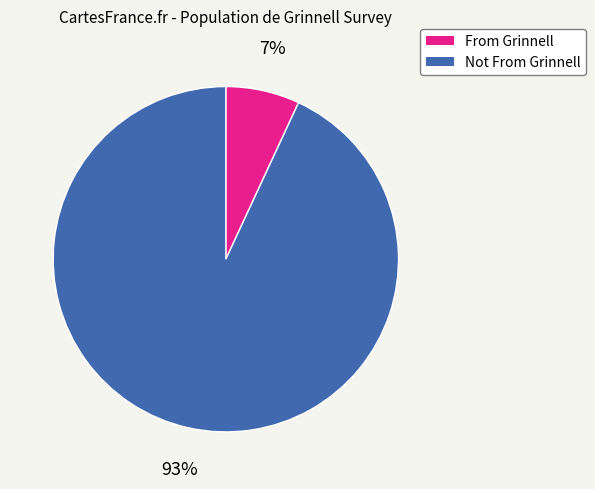

True or false: Not From Grinnell accounts for 99% of the total.

False